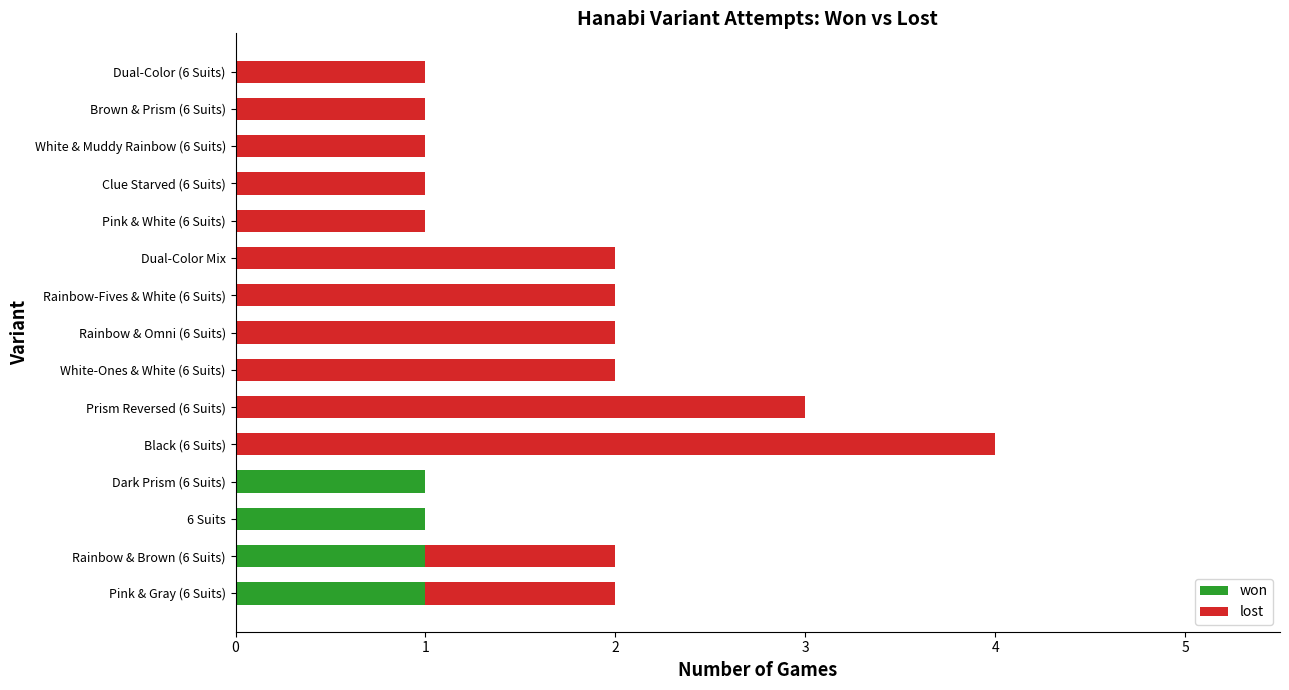

True or false: won has a value of 1 at Prism Reversed (6 Suits).

False